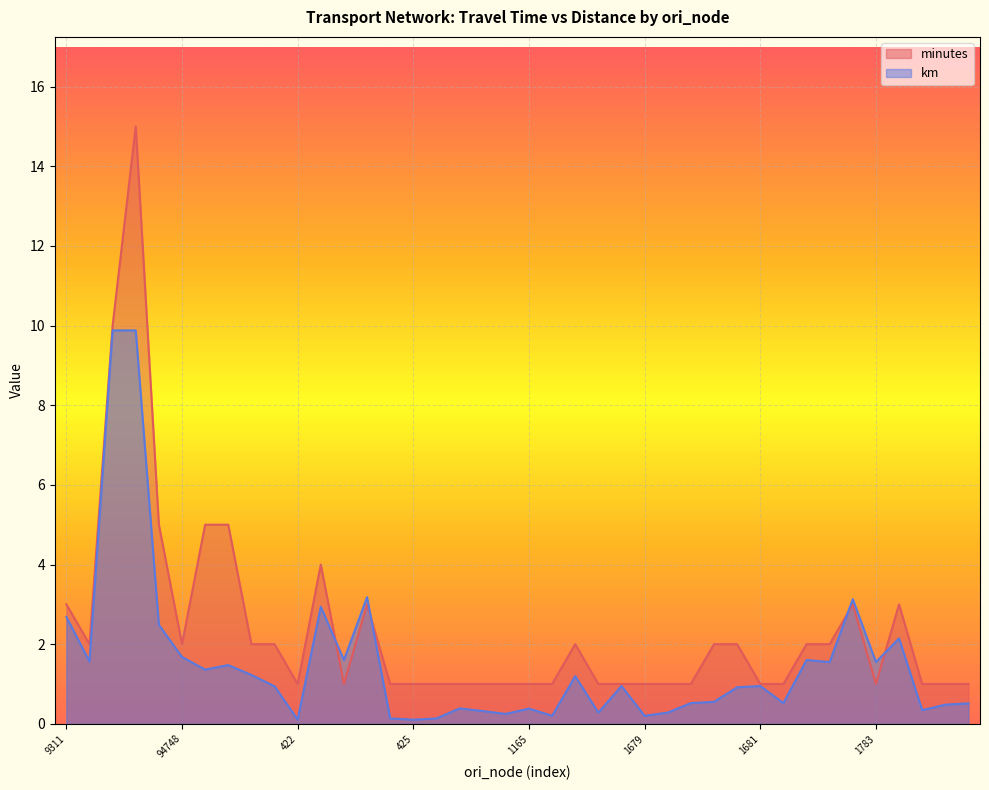

What is the label of the 4th point from the left?

21527